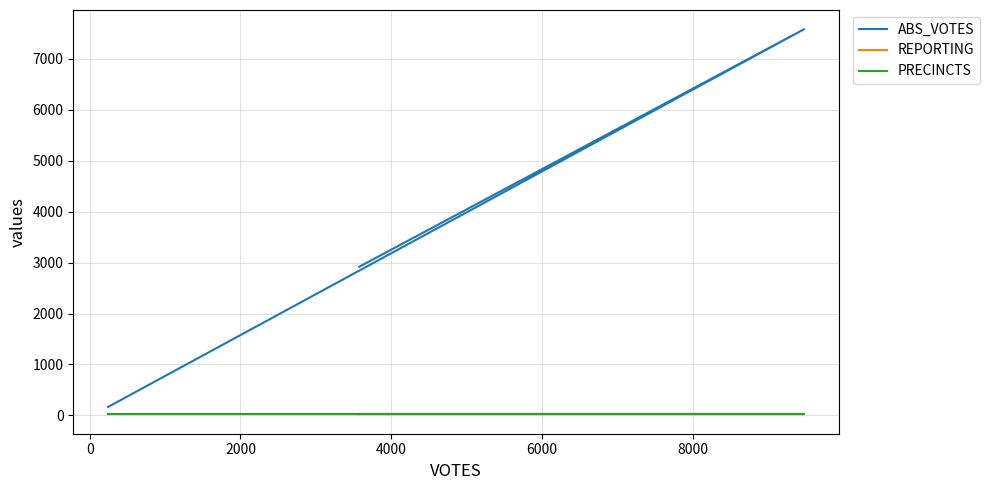

How many data points does each series have?

3